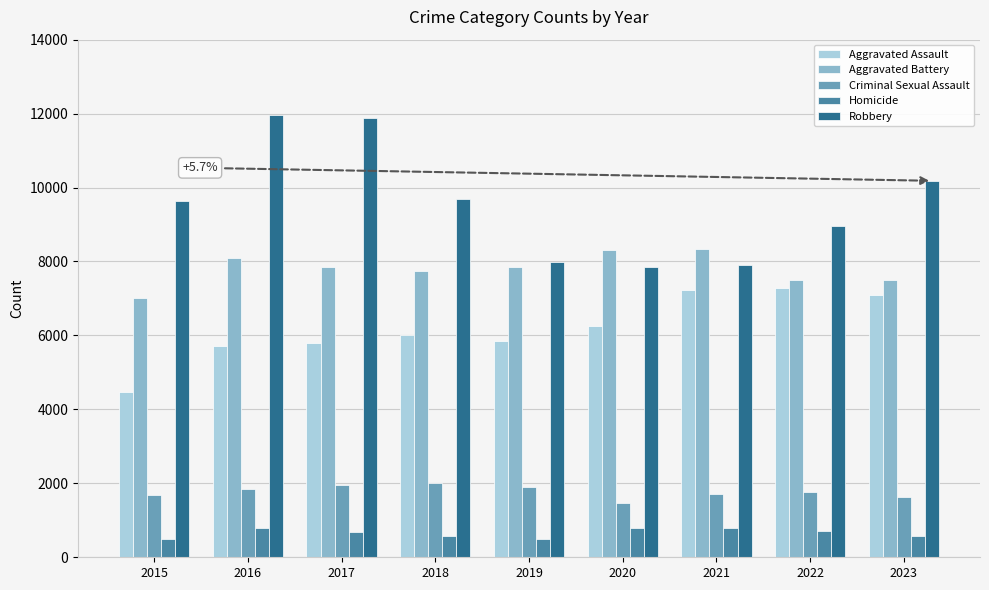

True or false: Aggravated Battery has a value of 8319 at 2020.

True